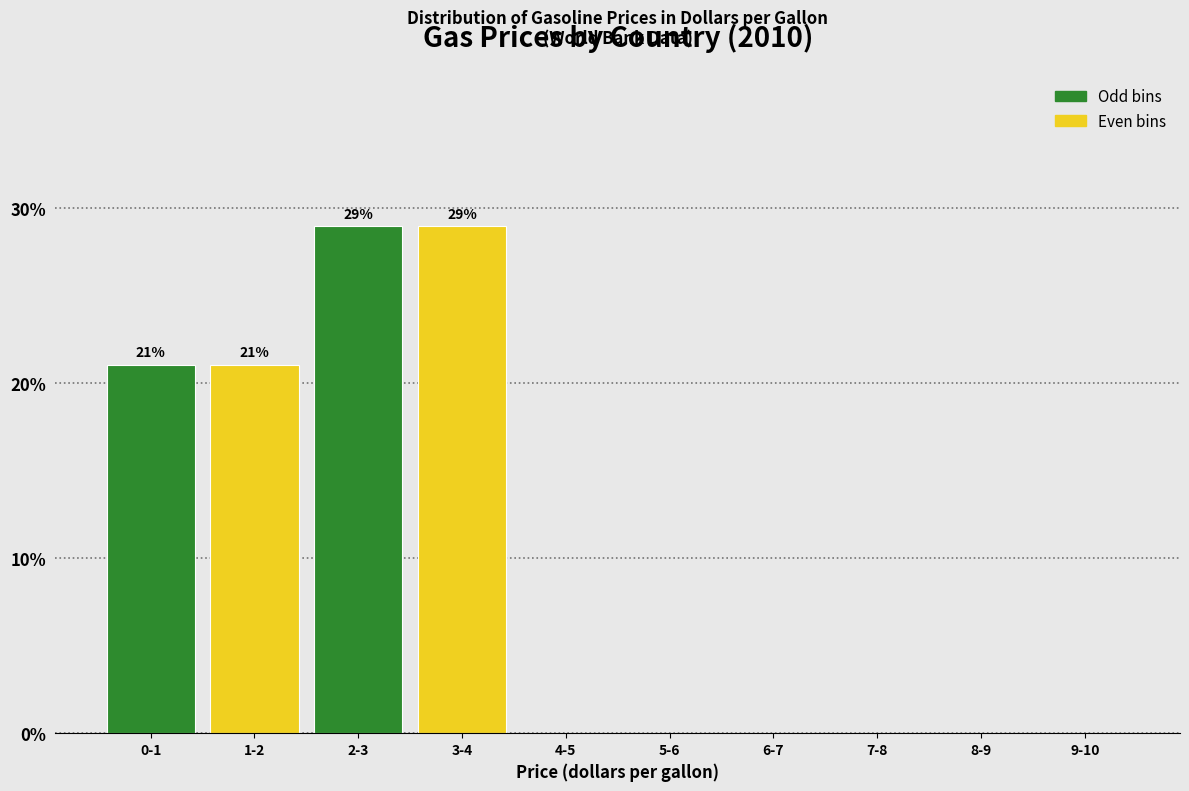

Reading right to left, list all the values displayed in this chart.

9-10=0.0	8-9=0.0	7-8=0.0	6-7=0.0	5-6=0.0	4-5=0.0	3-4=28.9	2-3=28.9	1-2=21.1	0-1=21.1